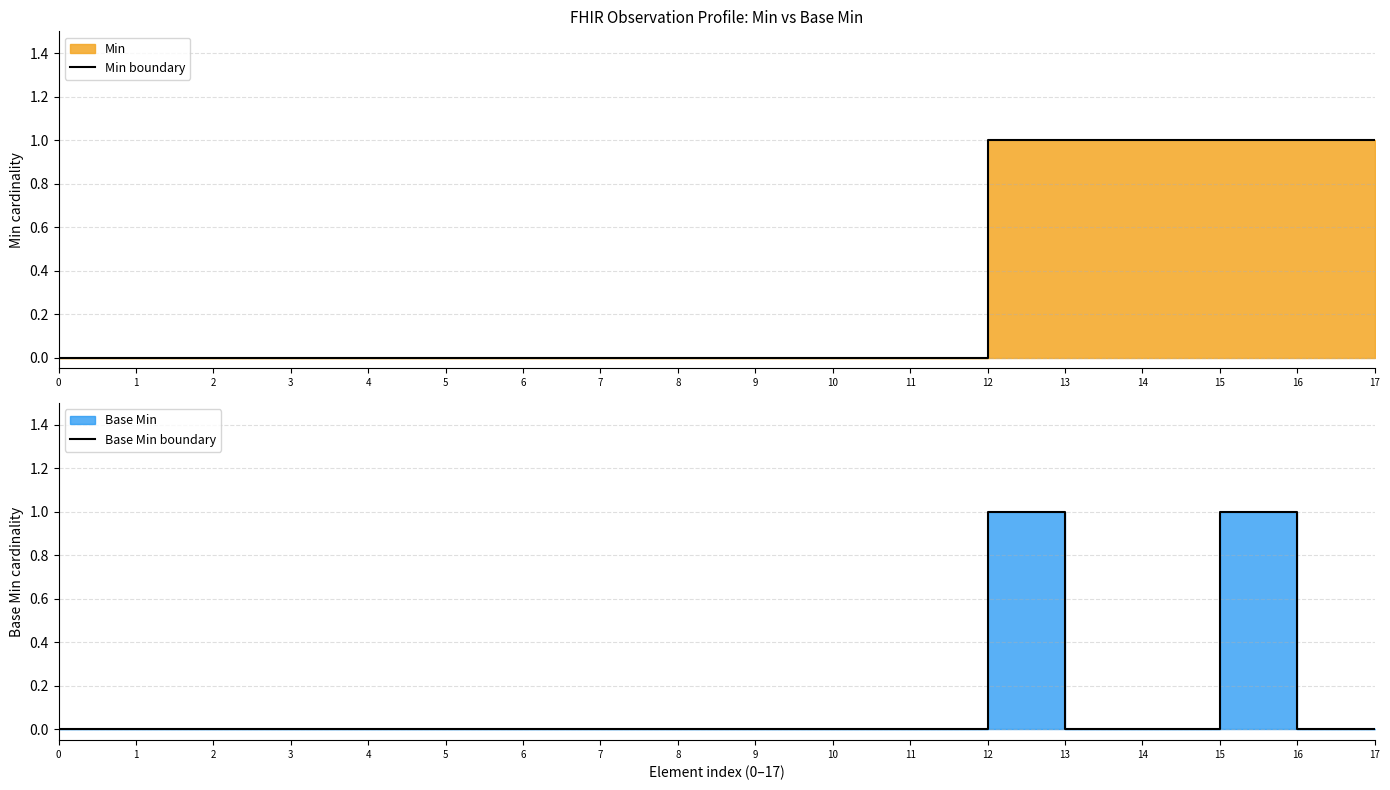

True or false: Base Min boundary and Min boundary intersect in this chart.

False